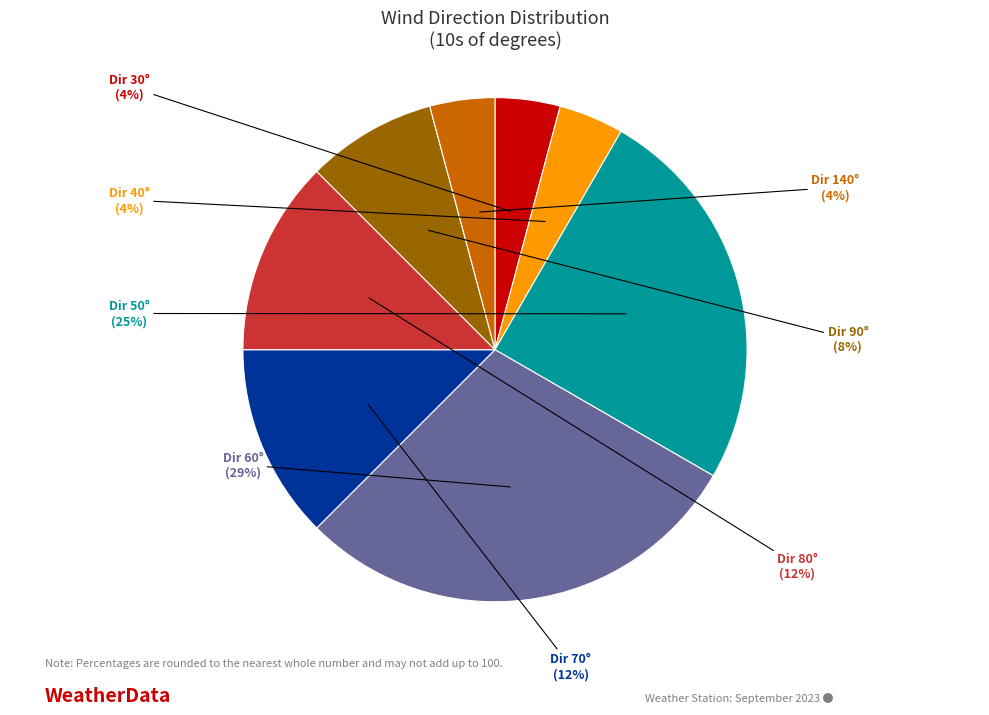

What is the largest slice in the pie chart?

Dir 60°